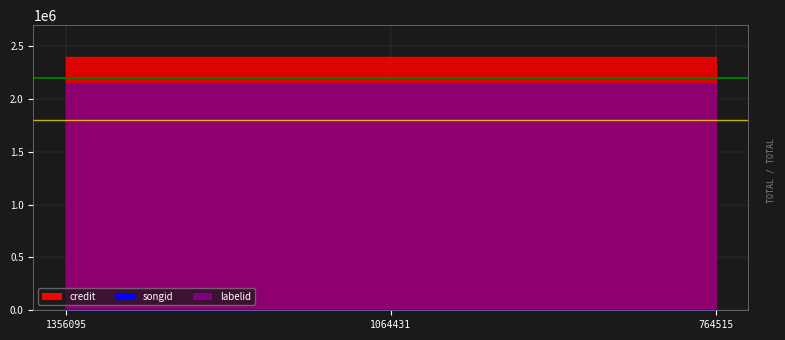

What is the total value across all series at 1356095?

4548953